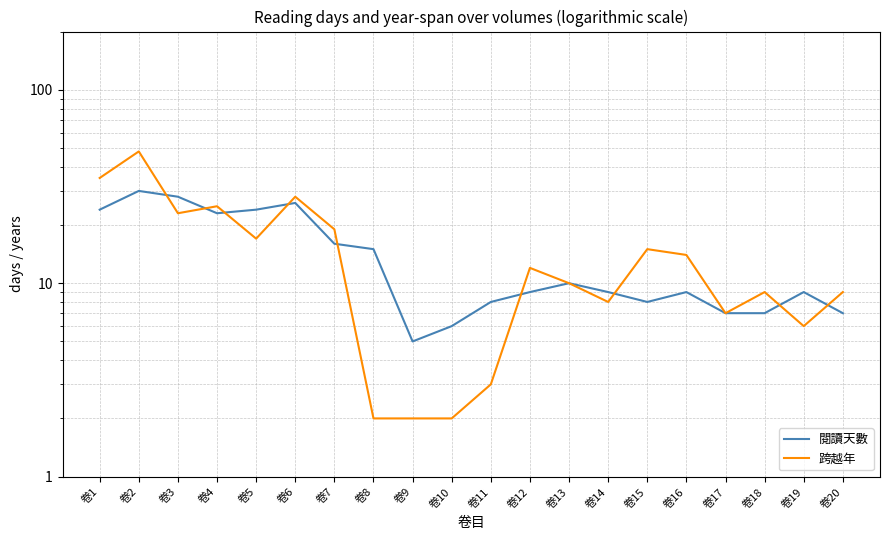

At which label does 跨越年 reach its peak?

卷2